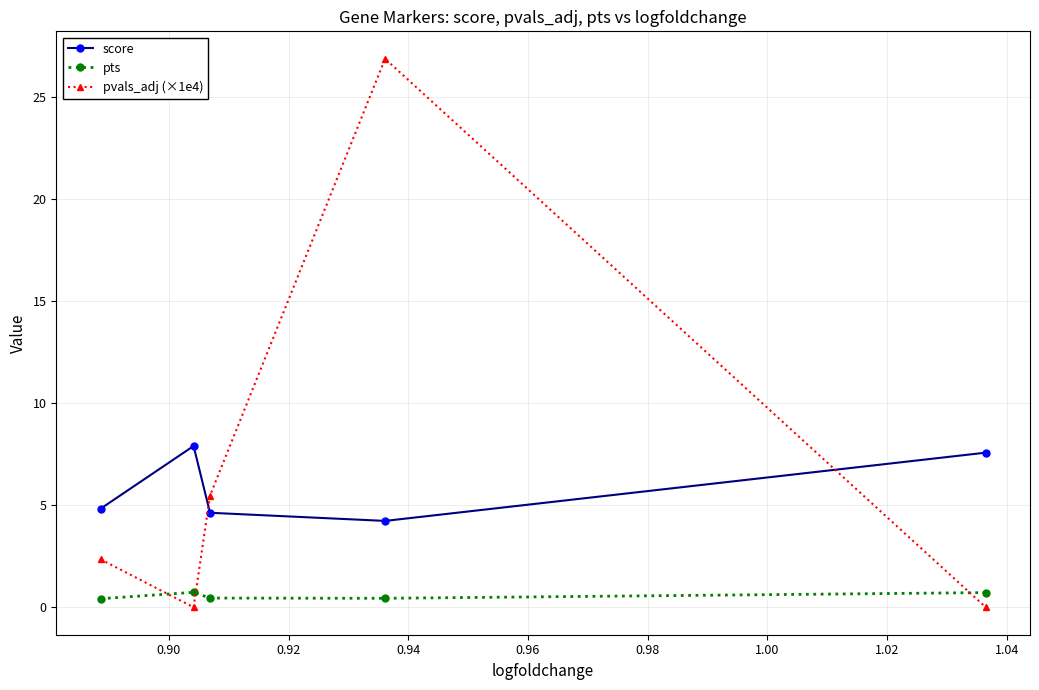

Which series has the widest spread of values?

pvals_adj (×1e4)